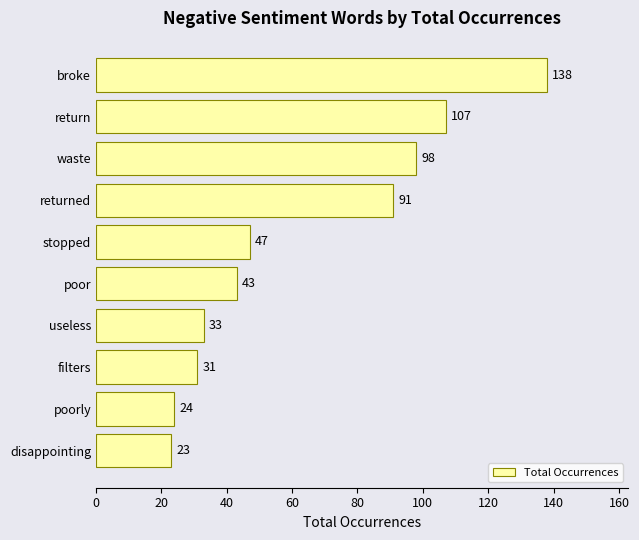

Between useless and disappointing, which is larger?

useless